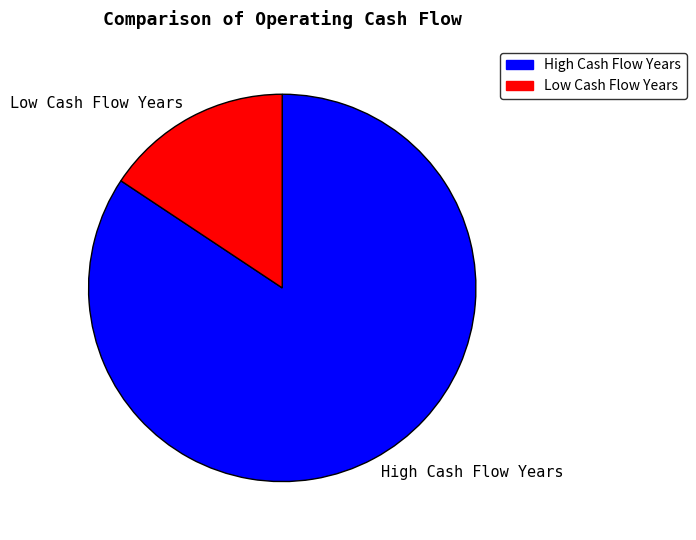

How many segments does this pie chart have?

2